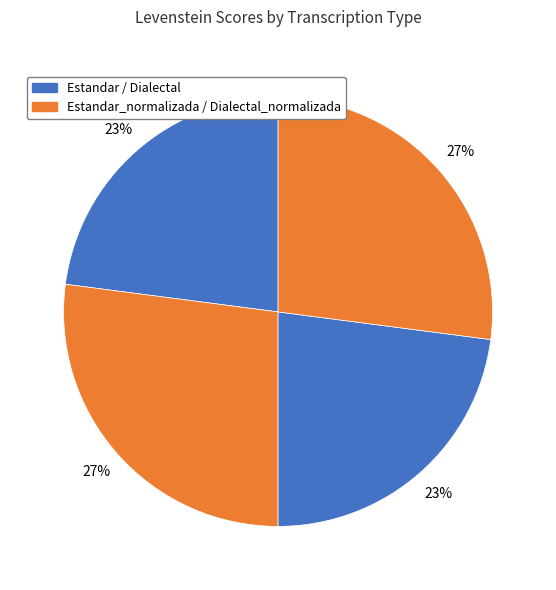

To the nearest percent, what is the difference between the largest and smallest slice percentages?

4%